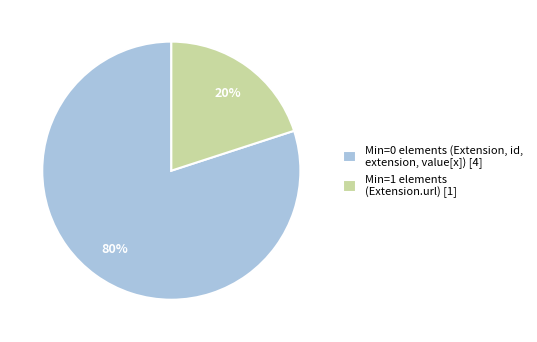

How many slices are in this pie chart?

2